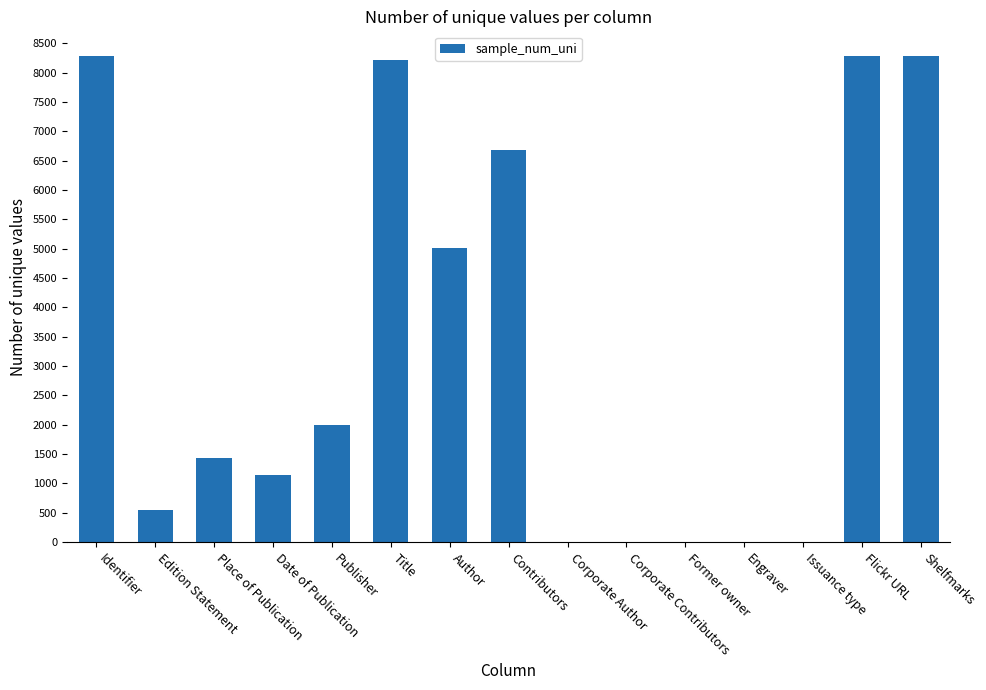

What is the greatest value displayed?

8287